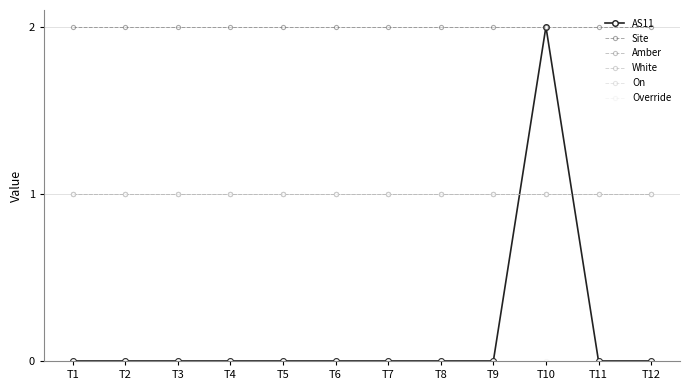

What is the total value across all series at T6?

5